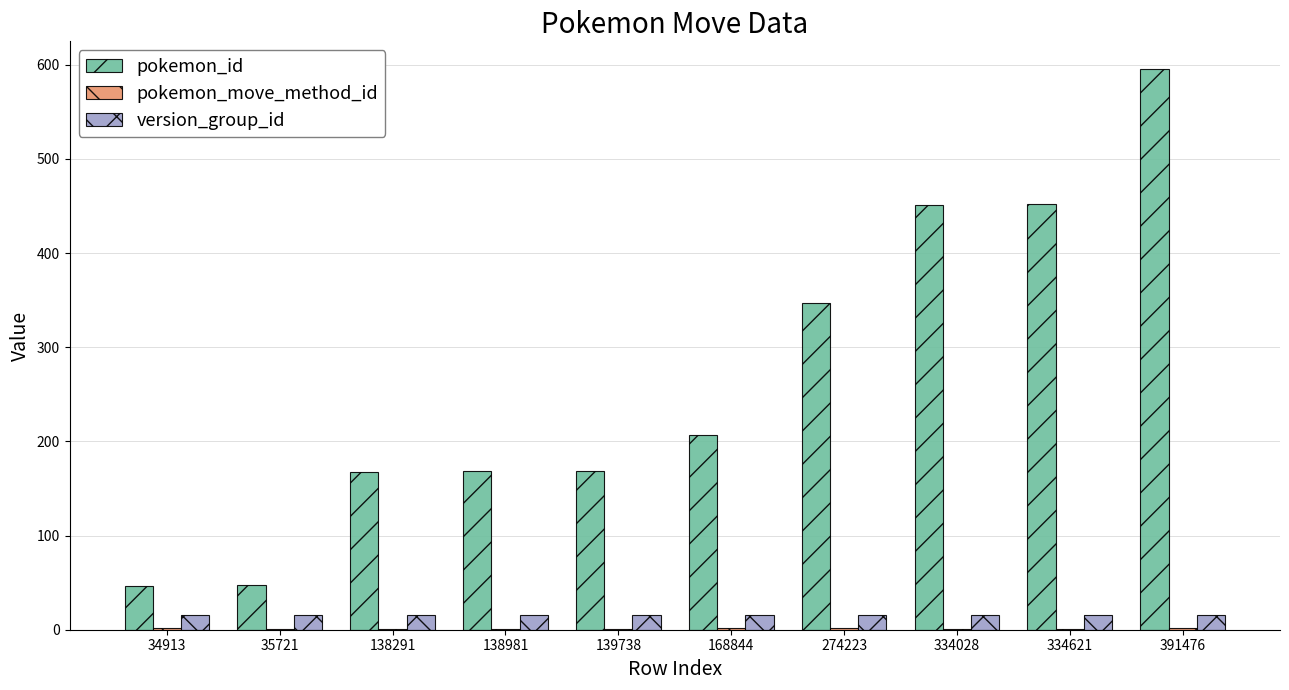

Which category has the highest value across all series?

391476